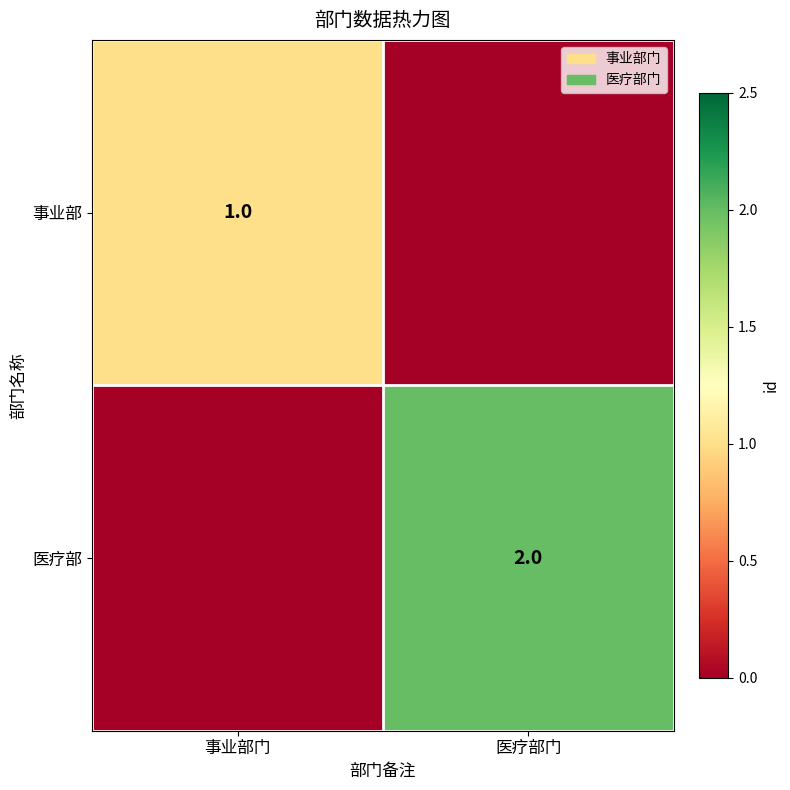

Which label corresponds to the smallest value in the chart?

医疗部门